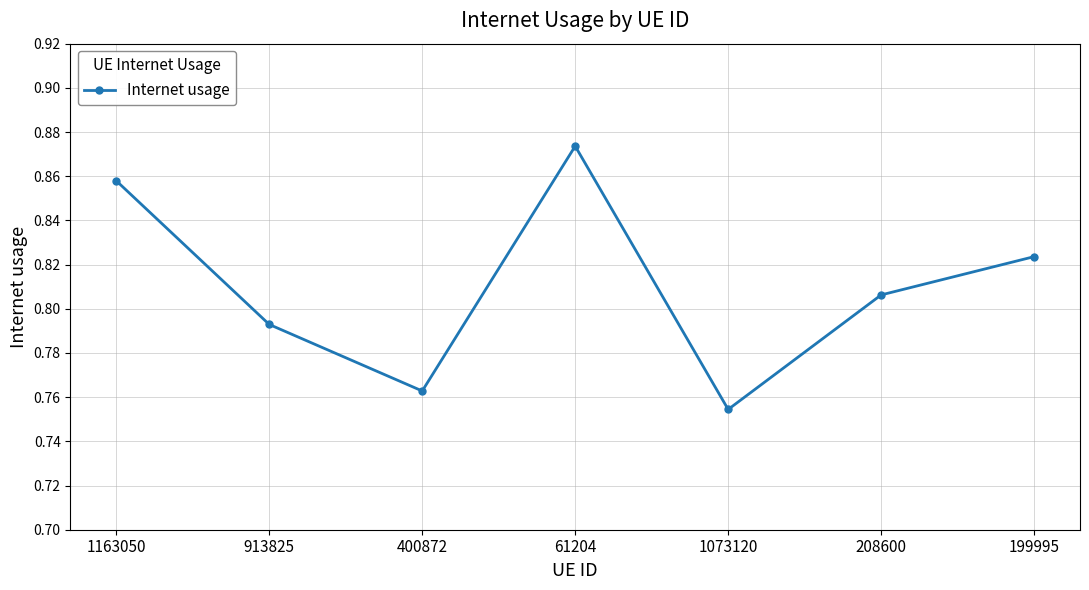

Which label corresponds to the smallest value in the chart?

1073120